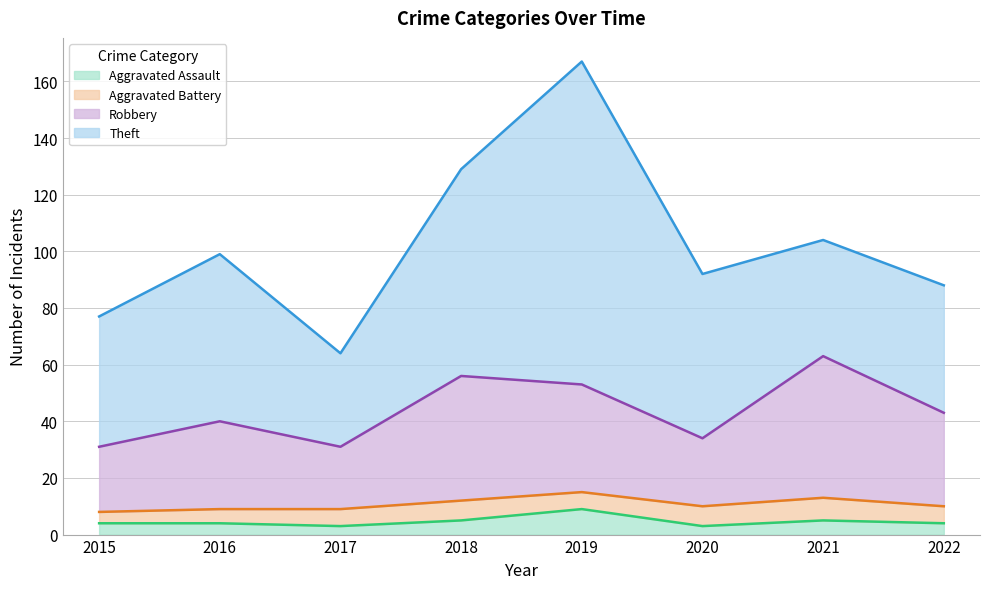

What is the difference between the maximum and minimum values in the Aggravated Assault series?

6